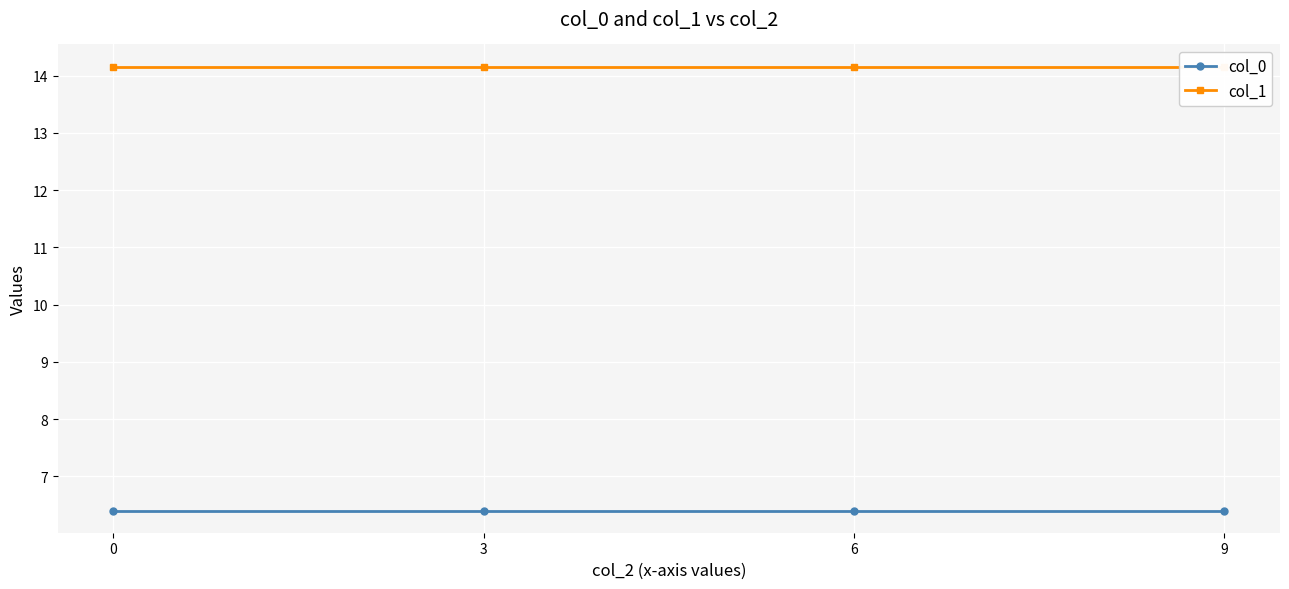

How many lines are shown in the chart?

2